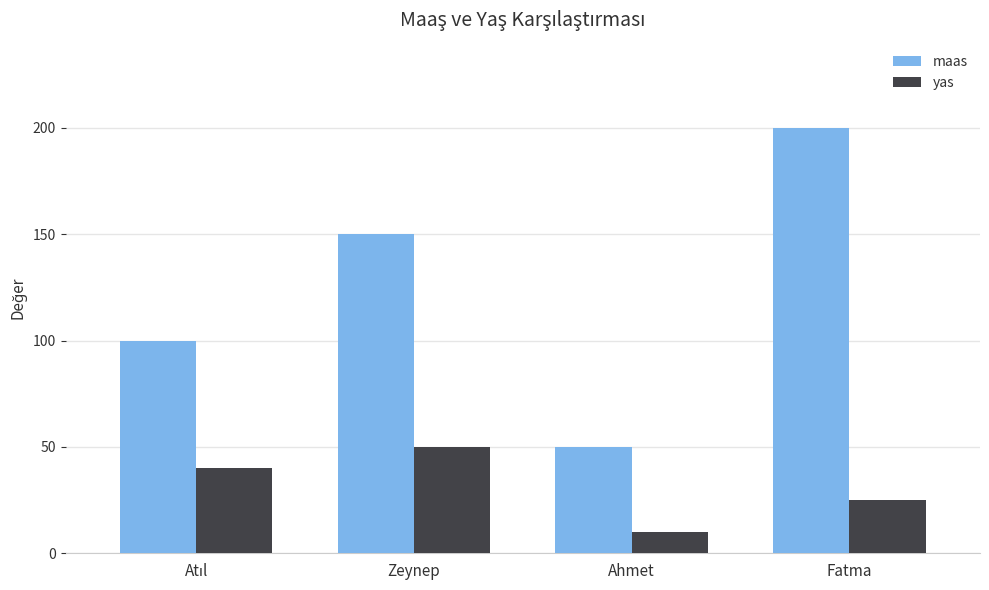

What value does the maas series have at Ahmet?

50